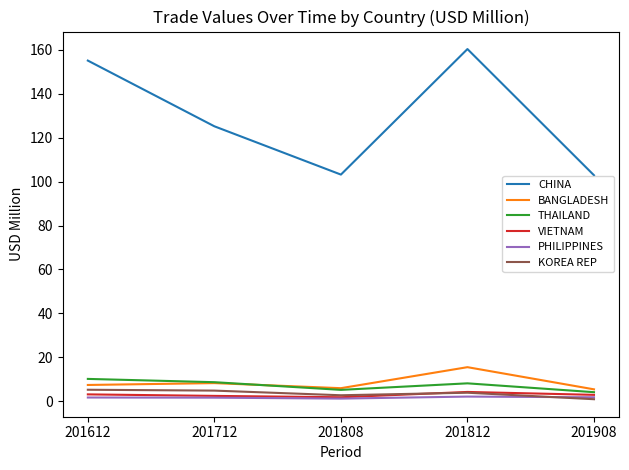

What is the difference between the maximum and minimum values in the BANGLADESH series?

10.1